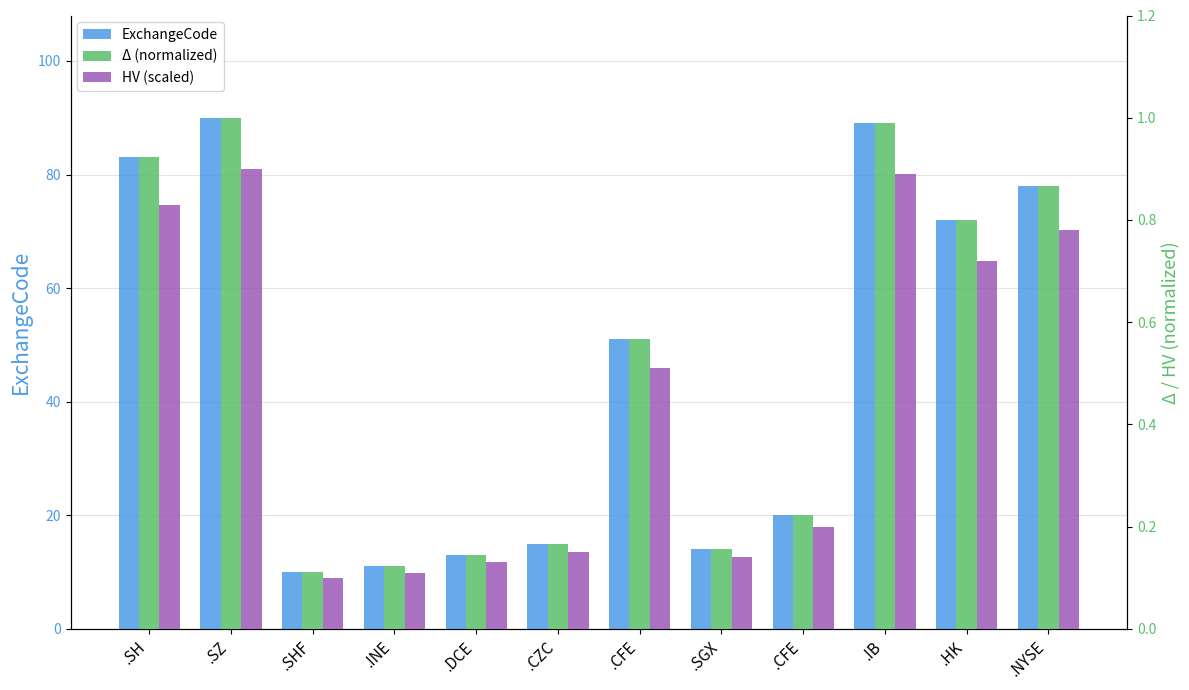

At which category is the sum across all series the highest?

.SZ